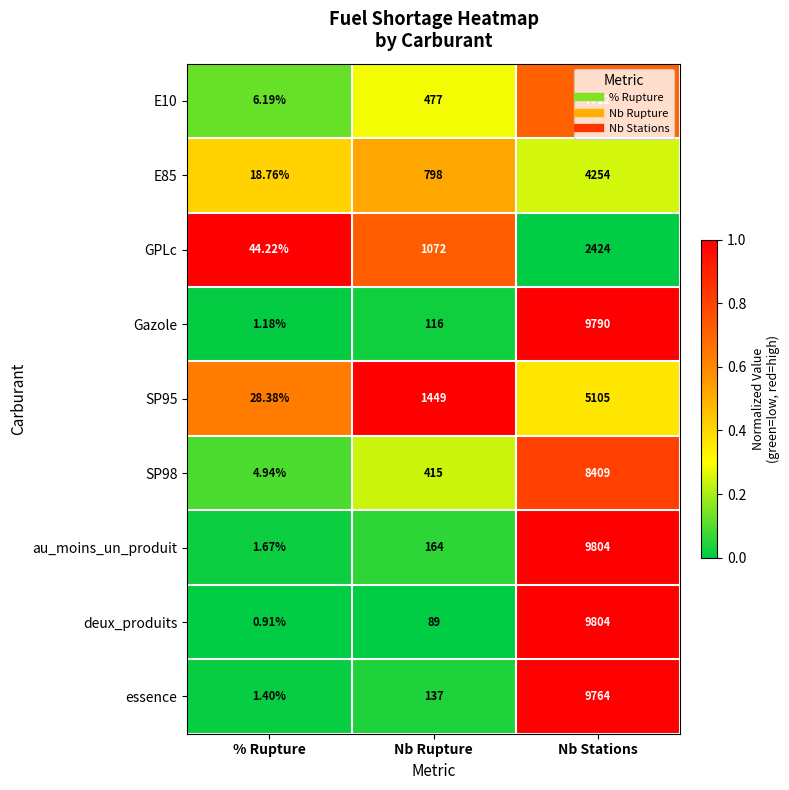

At which category does the chart reach its minimum across all series?

% Rupture